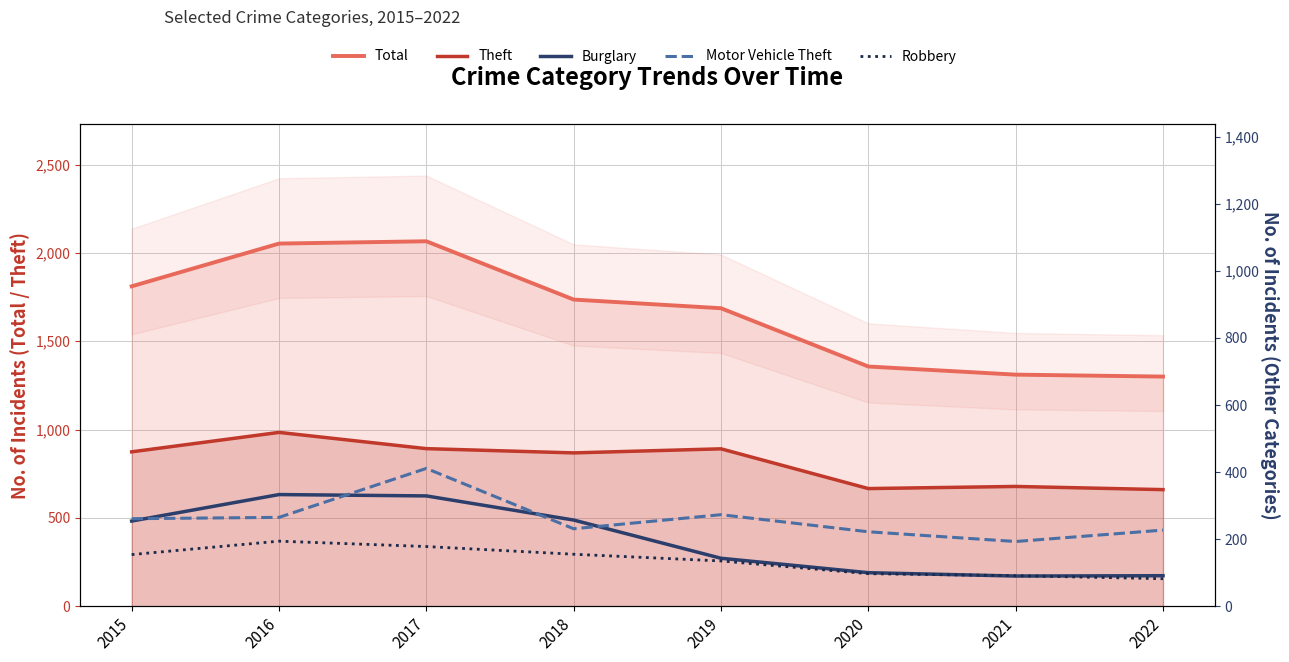

What is the smallest value displayed?

82